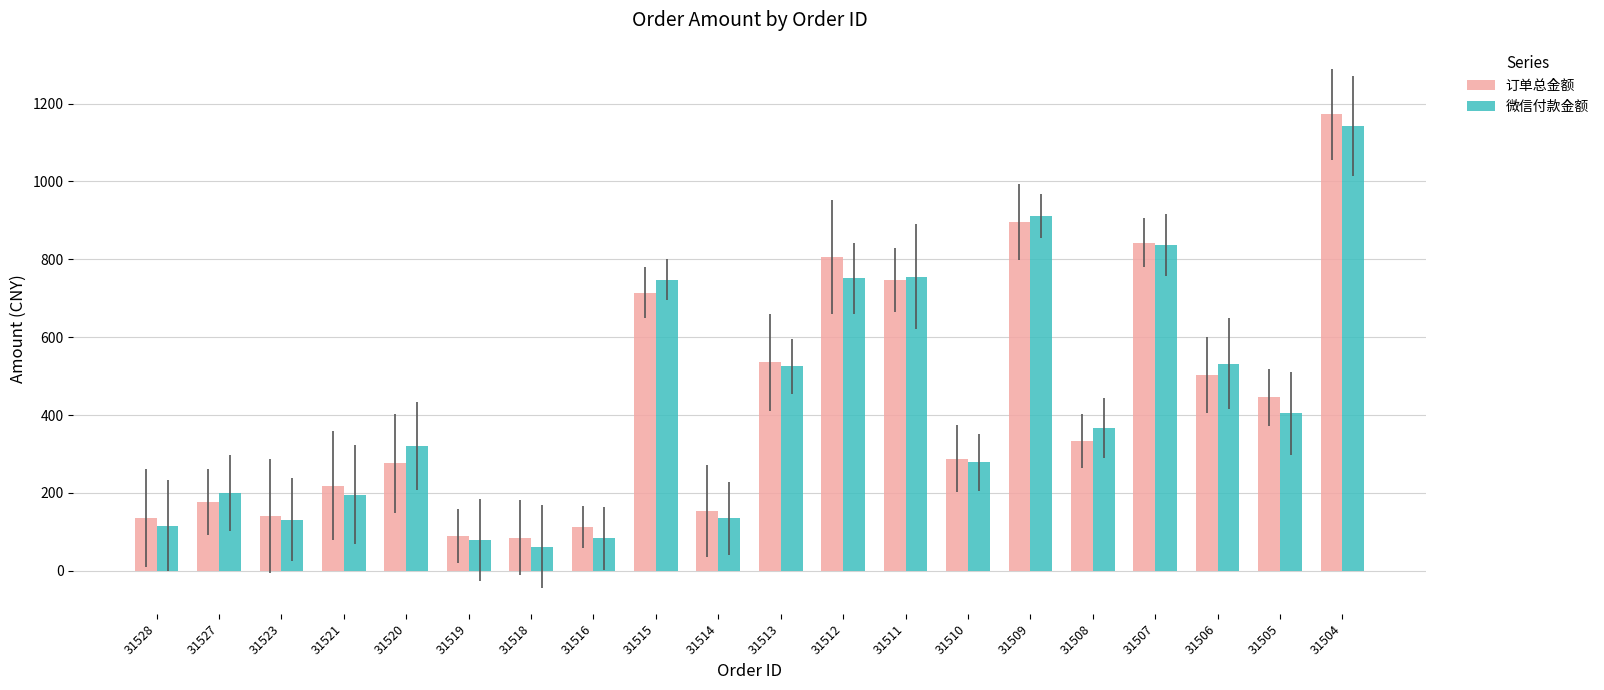

What value does the 微信付款金额 series have at 31521?

195.7